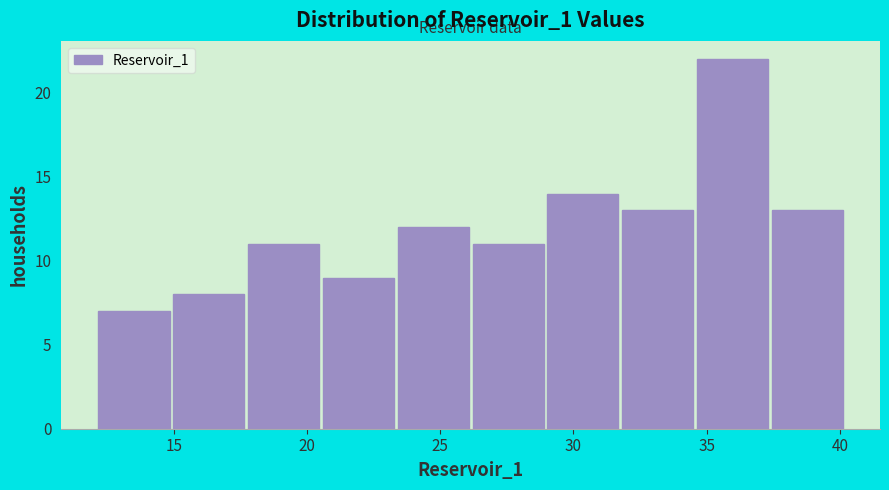

Reading left to right, transcribe this chart: for each bar, give the range it covers on the x-axis and its height. Neither the bar edges nor the heights are printed on the chart, so give them approximately, as read against the axes.

12.0 to 15.0: 7
15.0 to 18.0: 8
18.0 to 20.5: 11
20.5 to 23.5: 9
23.5 to 26.0: 12
26.0 to 29.0: 11
29.0 to 32.0: 14
32.0 to 34.5: 13
34.5 to 37.5: 22
37.5 to 40.0: 13